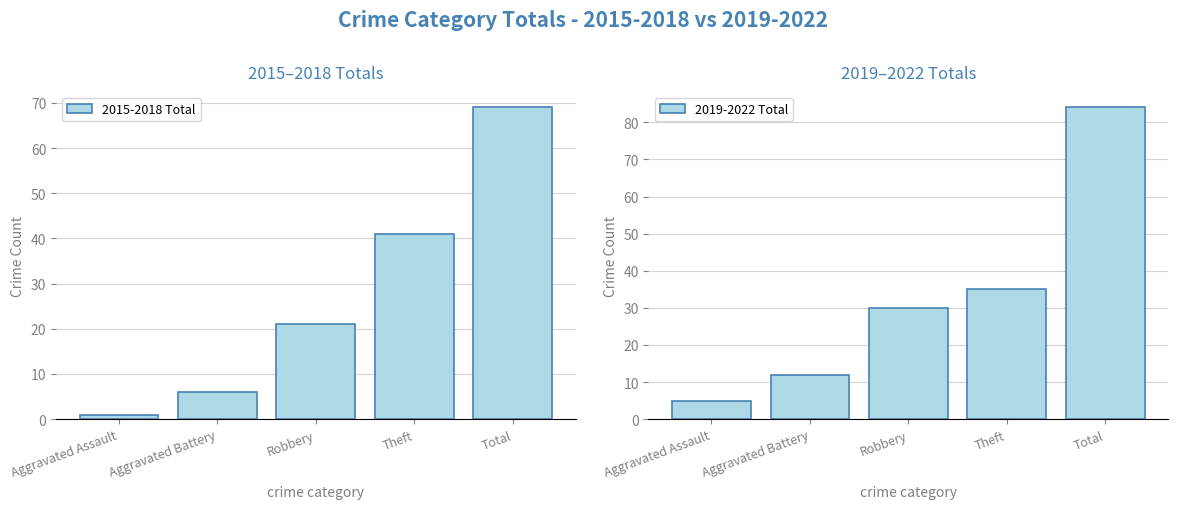

The 2015-2018 Total series shows 21 at Robbery. True or false?

True